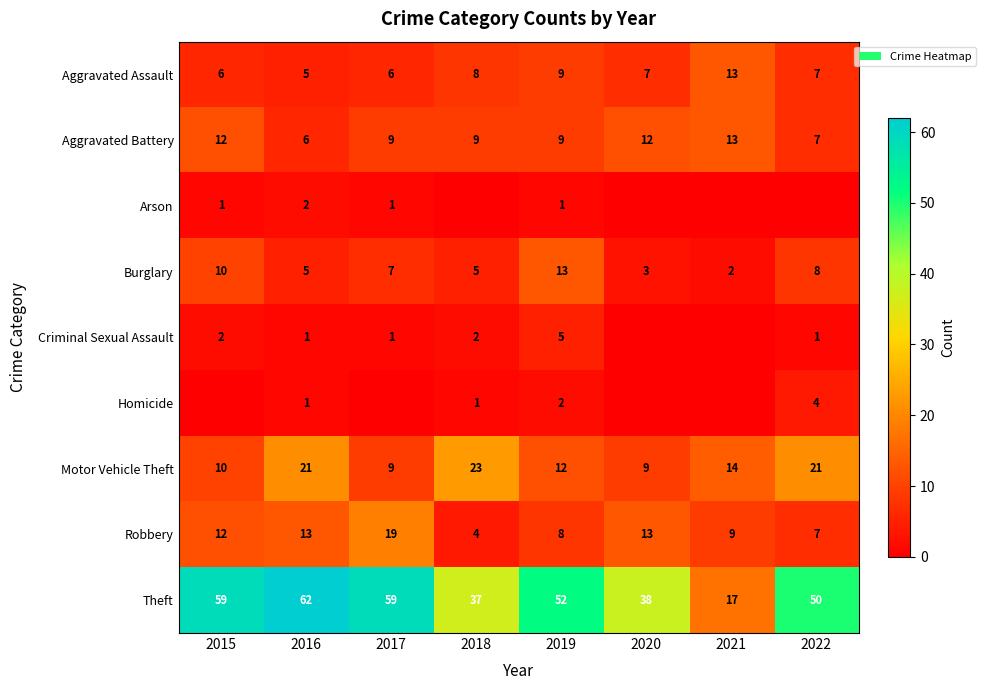

Which label corresponds to the smallest value in the chart?

2018